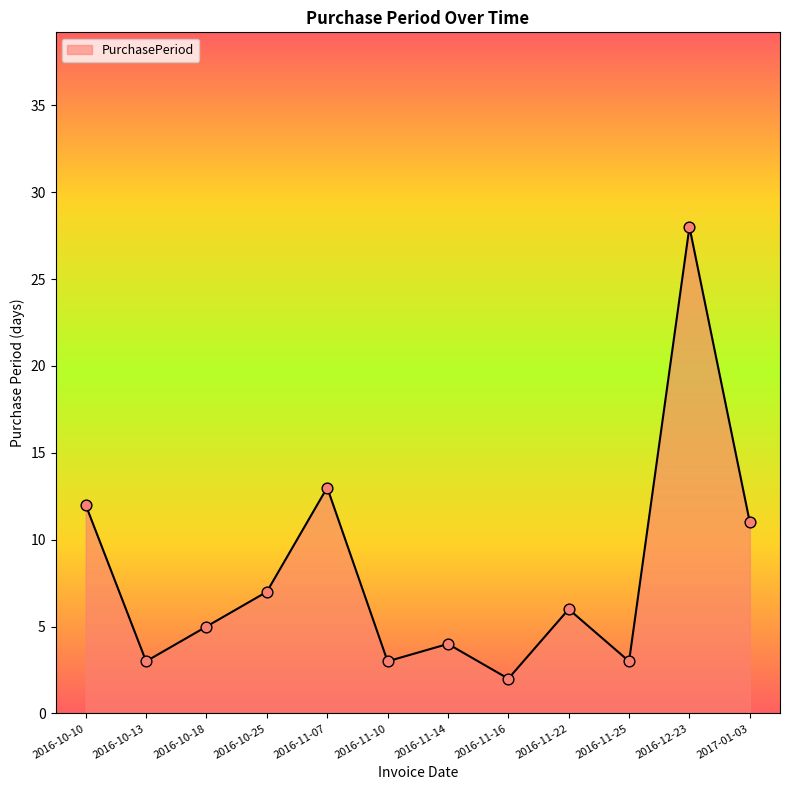

What is the change in value from 2016-11-25 to 2016-12-23?

+25